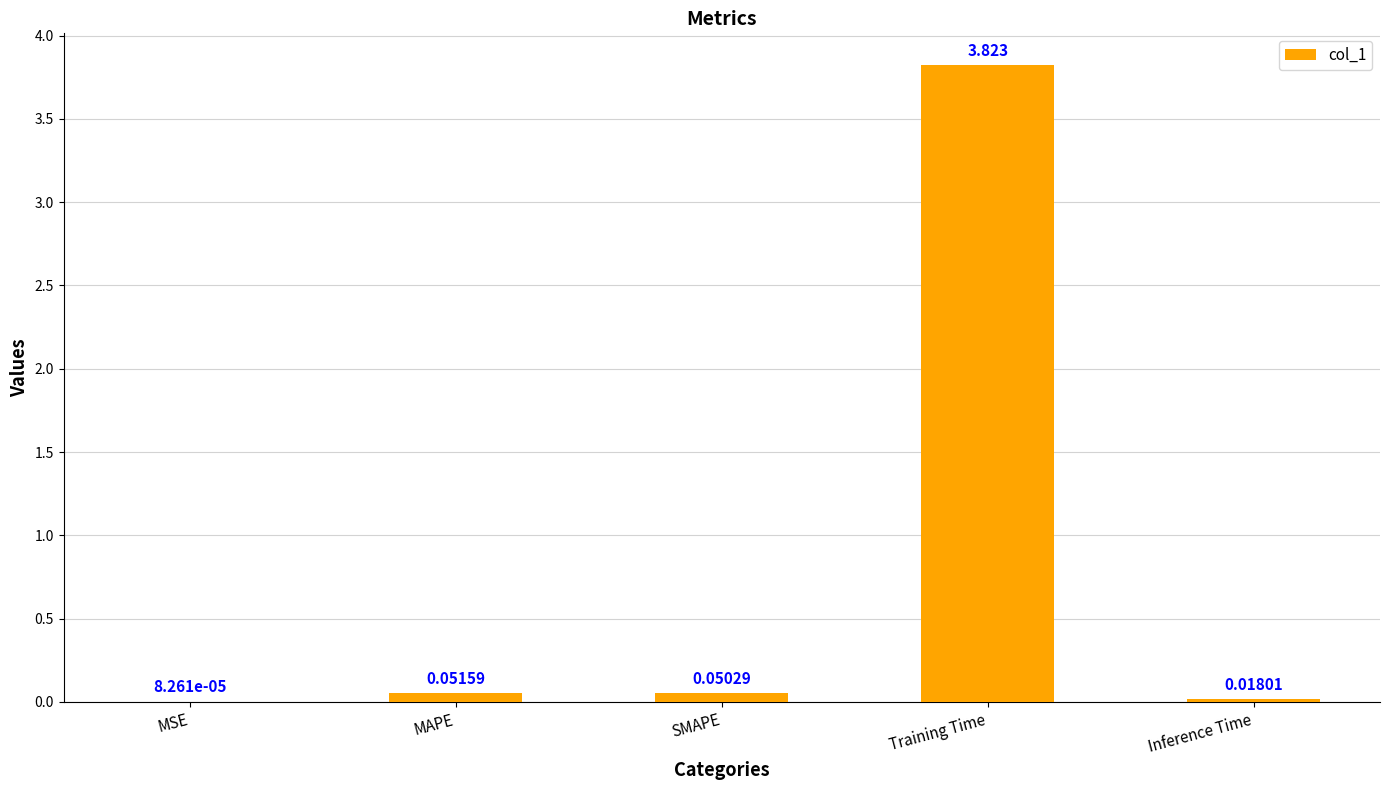

At which category does the chart reach its peak across all series?

Training Time